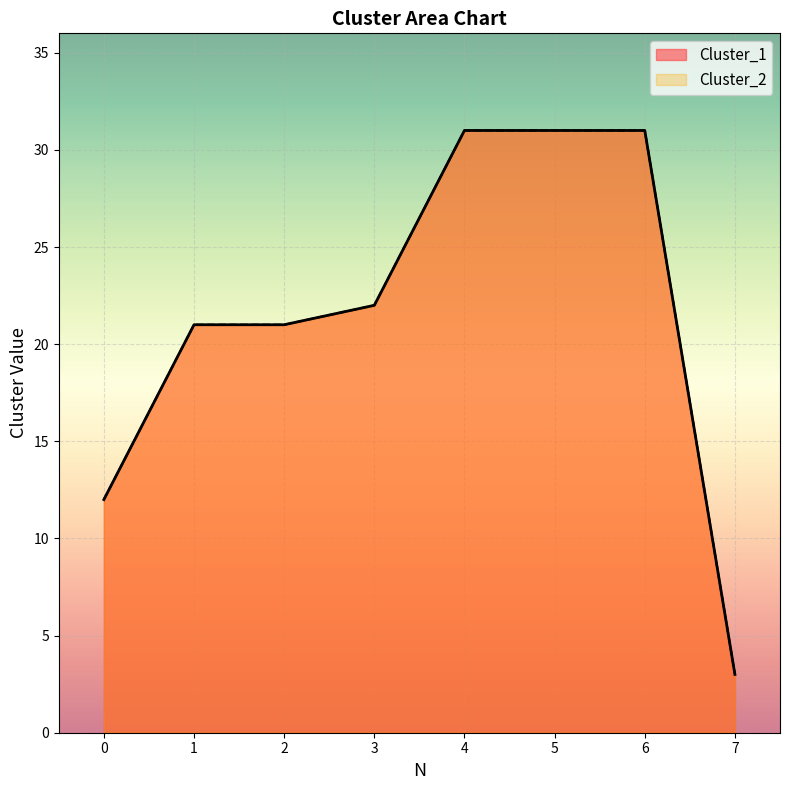

The value of Cluster_1 at 3 is 22. True or false?

True